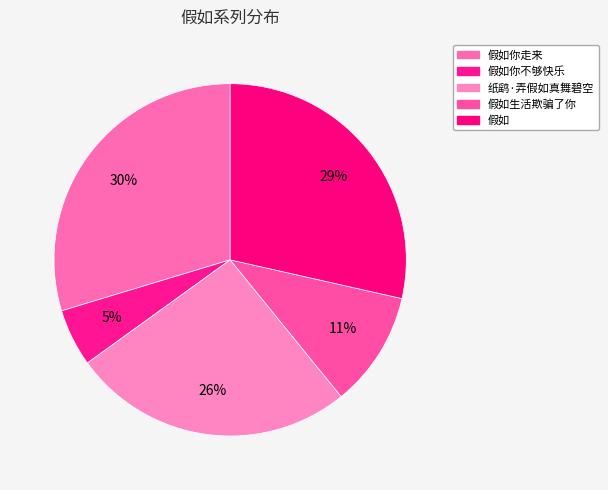

How many slices are in this pie chart?

5